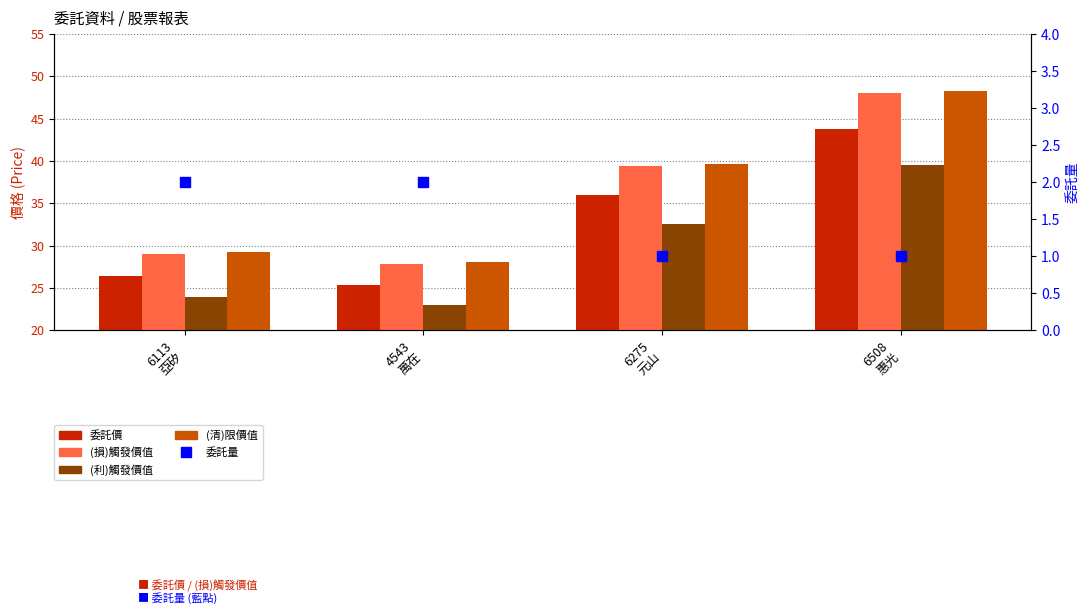

At which category is the sum across all series the highest?

6508
惠光